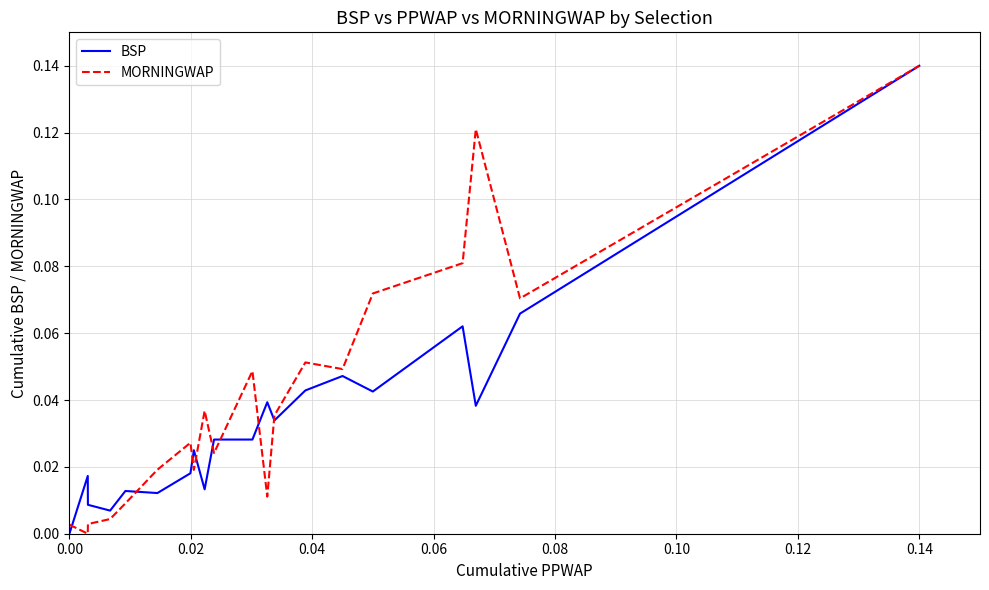

List the series in order of their overall mean, highest first.

MORNINGWAP, BSP